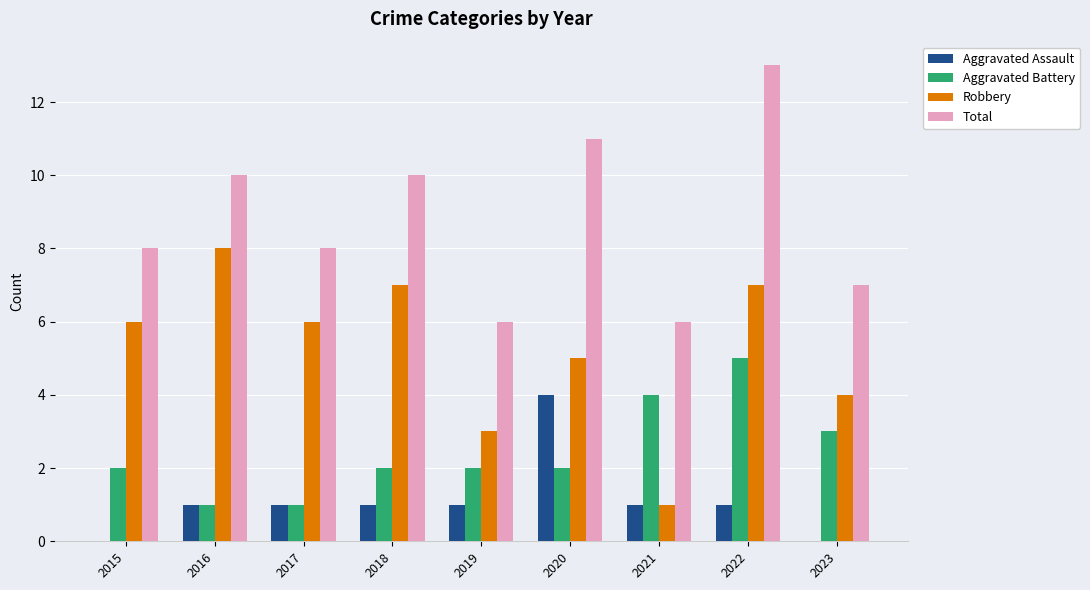

Count the Robbery values in the range 4 to 7.

6